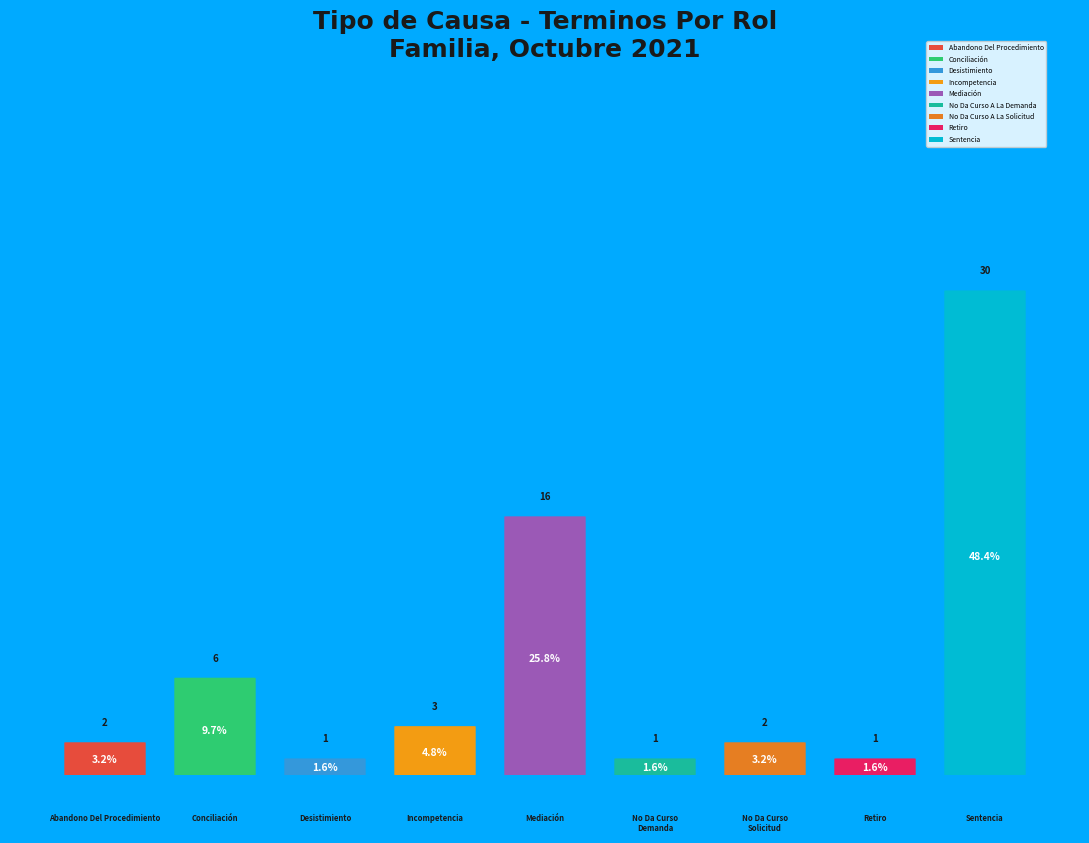

True or false: Abandono Del Procedimiento accounts for 3% of the total.

True